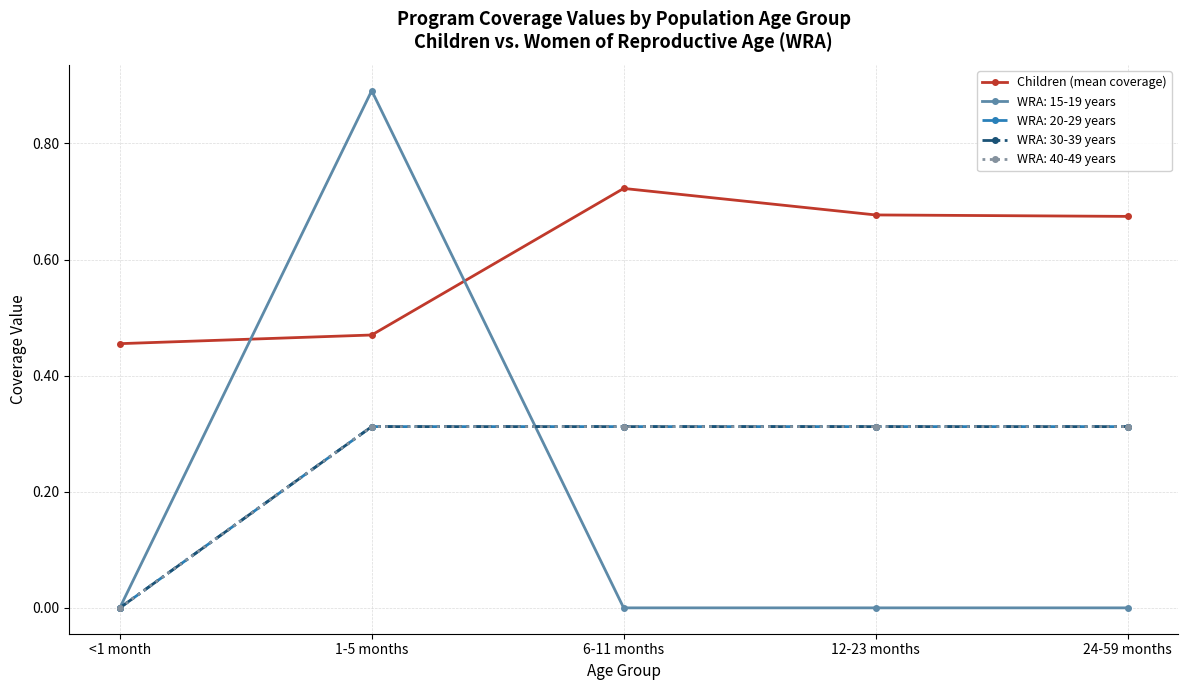

Does the chart have visible grid lines?

Yes